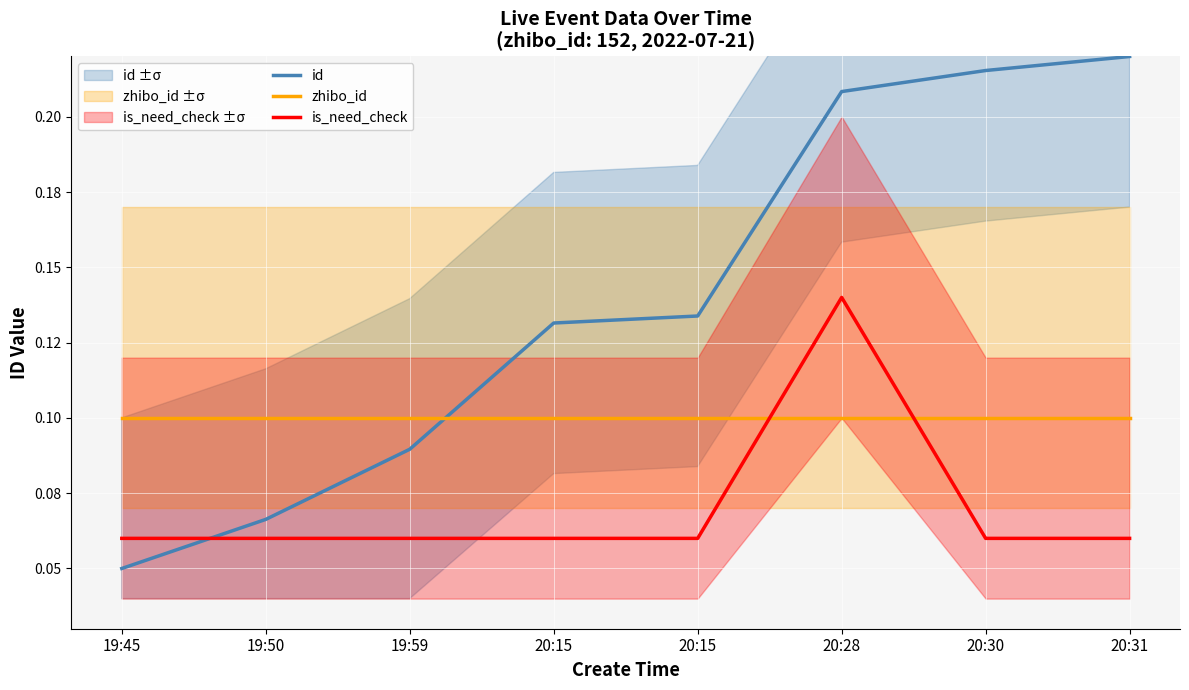

How many lines are shown in the chart?

3